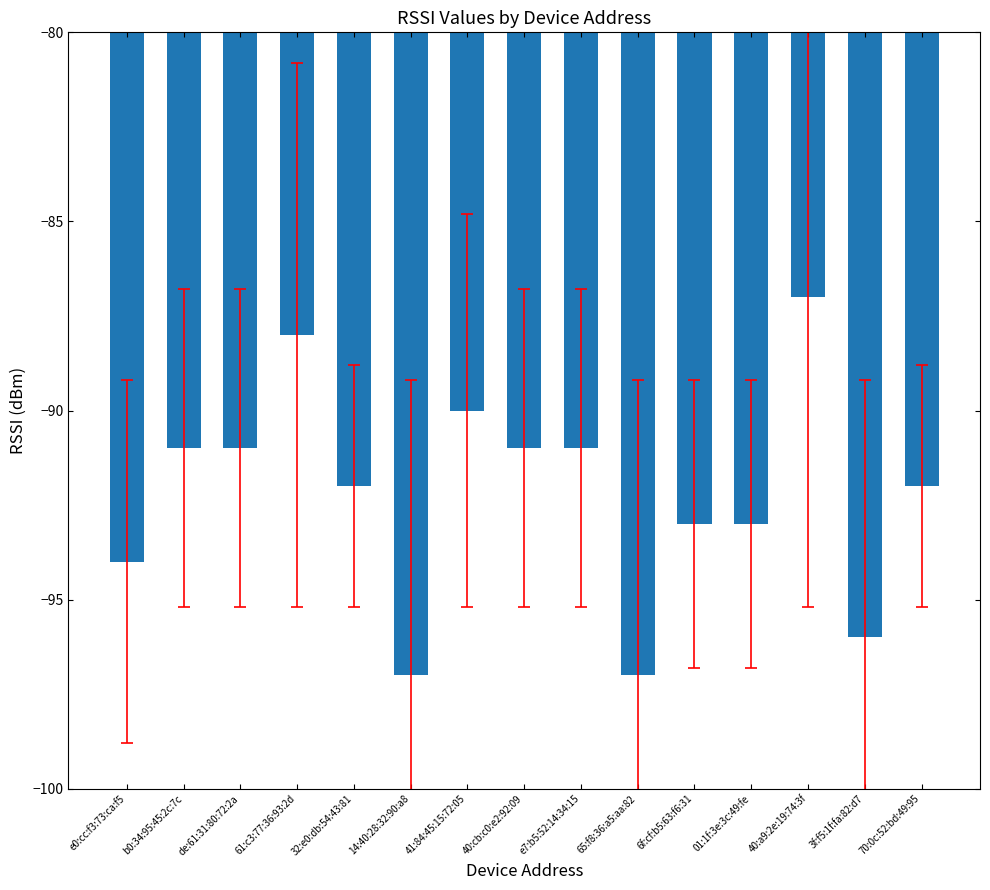

Which label corresponds to the largest value in the chart?

40:a9:2e:19:74:3f